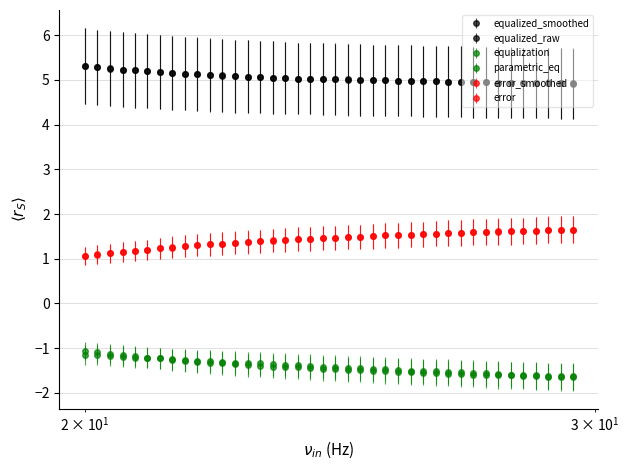

Reading left to right, transcribe all the data shown in this chart.

equalized_smoothed: 5.3	5.3	5.3	5.2	5.2	5.2	5.2	5.2	5.1	5.1	5.1	5.1	5.1	5.1	5.1	5.0	5.0	5.0	5.0	5.0	5.0	5.0	5.0	5.0	5.0	5.0	5.0	5.0	5.0	5.0	5.0	5.0	5.0	4.9	4.9	4.9	4.9	4.9	4.9	4.9
equalized_raw: 5.3	5.3	5.2	5.2	5.2	5.2	5.2	5.2	5.1	5.1	5.1	5.1	5.1	5.1	5.1	5.0	5.0	5.0	5.0	5.0	5.0	5.0	5.0	5.0	5.0	5.0	5.0	5.0	5.0	5.0	5.0	5.0	5.0	4.9	4.9	4.9	4.9	4.9	4.9	4.9
equalization: -1.1	-1.1	-1.1	-1.1	-1.2	-1.2	-1.2	-1.3	-1.3	-1.3	-1.3	-1.3	-1.4	-1.4	-1.4	-1.4	-1.4	-1.4	-1.4	-1.5	-1.5	-1.5	-1.5	-1.5	-1.5	-1.5	-1.5	-1.6	-1.6	-1.6	-1.6	-1.6	-1.6	-1.6	-1.6	-1.6	-1.6	-1.6	-1.6	-1.6
parametric_eq: -1.1	-1.2	-1.2	-1.2	-1.2	-1.2	-1.2	-1.2	-1.3	-1.3	-1.3	-1.3	-1.3	-1.3	-1.3	-1.4	-1.4	-1.4	-1.4	-1.4	-1.4	-1.4	-1.4	-1.5	-1.5	-1.5	-1.5	-1.5	-1.5	-1.5	-1.5	-1.6	-1.6	-1.6	-1.6	-1.6	-1.6	-1.6	-1.6	-1.6
error_smoothed: 1.1	1.1	1.1	1.1	1.2	1.2	1.2	1.3	1.3	1.3	1.3	1.3	1.4	1.4	1.4	1.4	1.4	1.4	1.4	1.5	1.5	1.5	1.5	1.5	1.5	1.5	1.5	1.6	1.6	1.6	1.6	1.6	1.6	1.6	1.6	1.6	1.6	1.6	1.6	1.6
error: 1.1	1.1	1.1	1.1	1.2	1.2	1.2	1.2	1.3	1.3	1.3	1.3	1.4	1.4	1.4	1.4	1.4	1.4	1.4	1.5	1.5	1.5	1.5	1.5	1.5	1.5	1.5	1.6	1.6	1.6	1.6	1.6	1.6	1.6	1.6	1.6	1.6	1.6	1.6	1.6